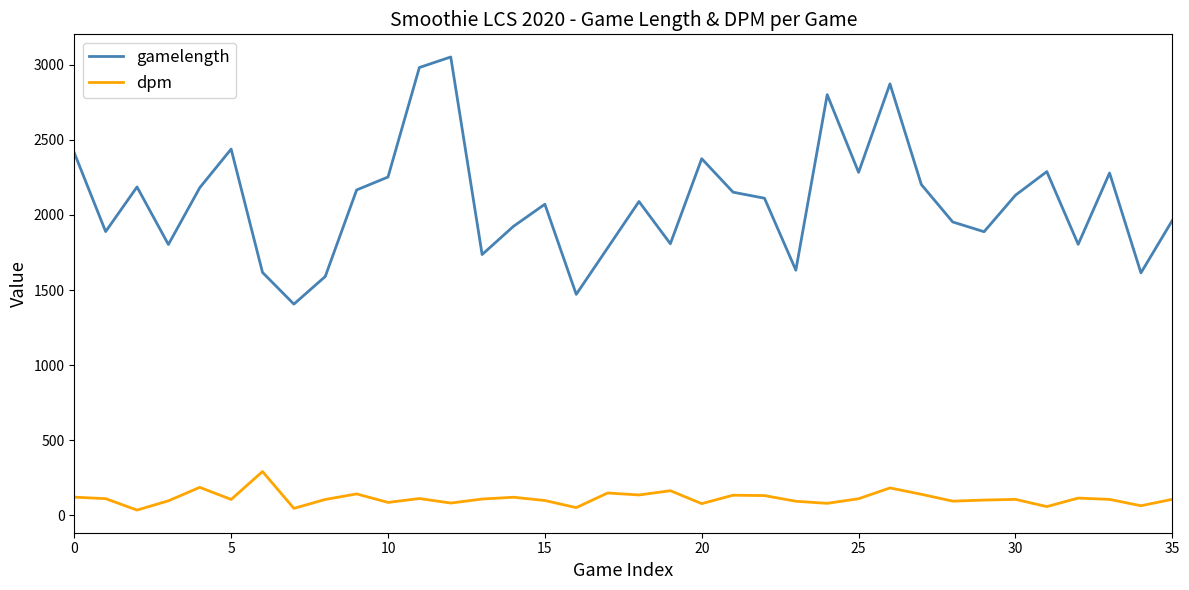

What is the difference between the maximum and minimum values in the gamelength series?

1645.0